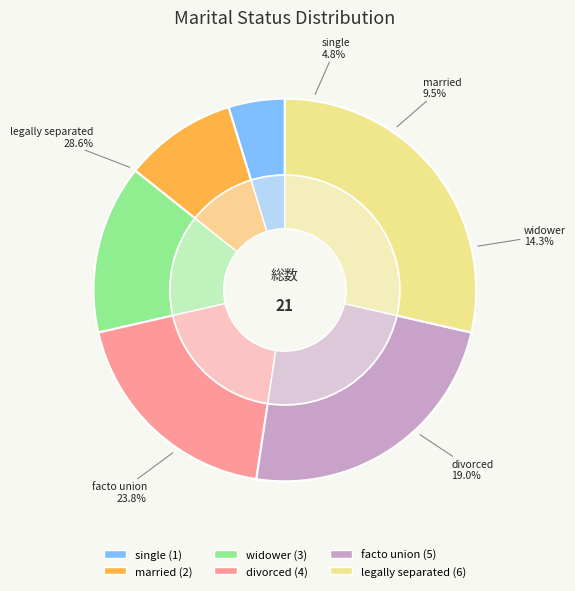

What percentage is the divorced slice, to the nearest percent?

19%